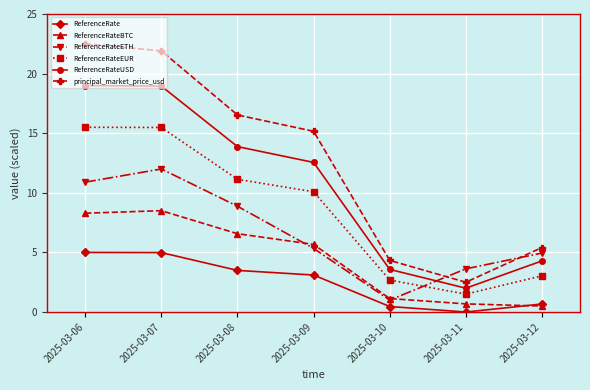

How many lines are shown in the chart?

6